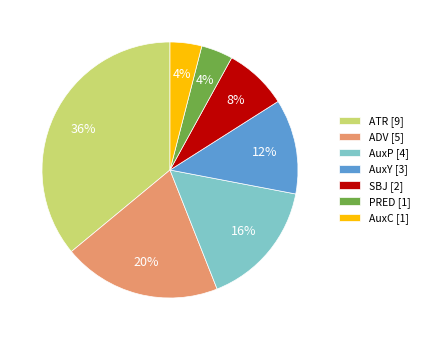

Combined, do PRED [1] and SBJ [2] account for over 50%?

No